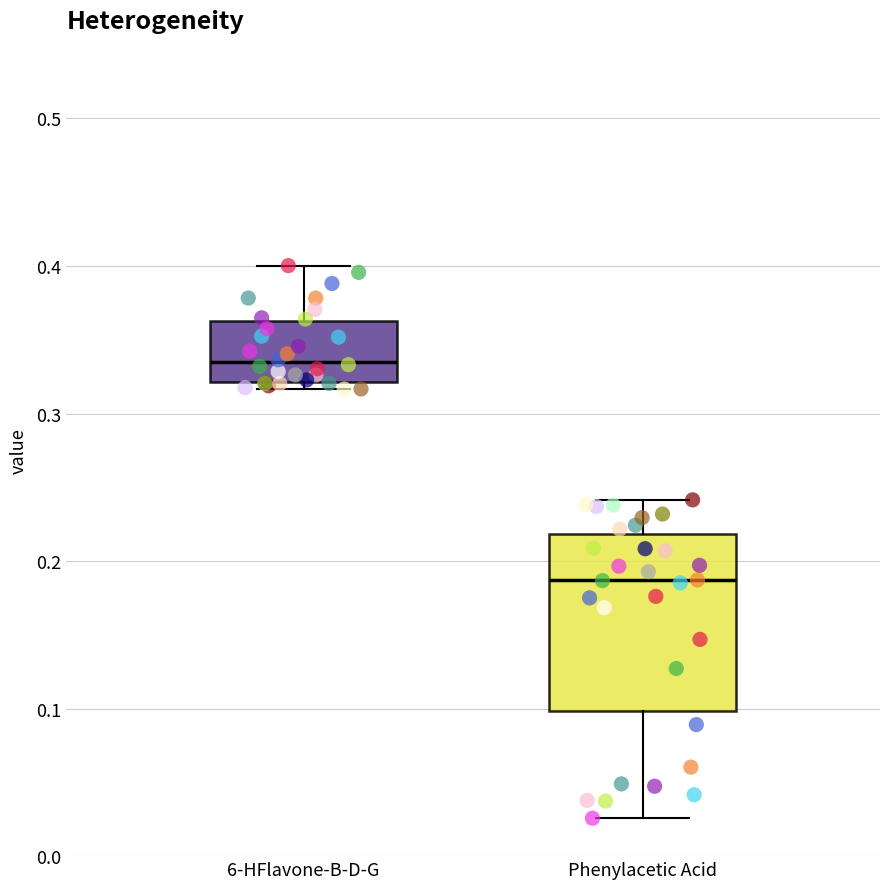

Comparing the boxes themselves (not the whiskers), which one is the tallest?

Phenylacetic Acid